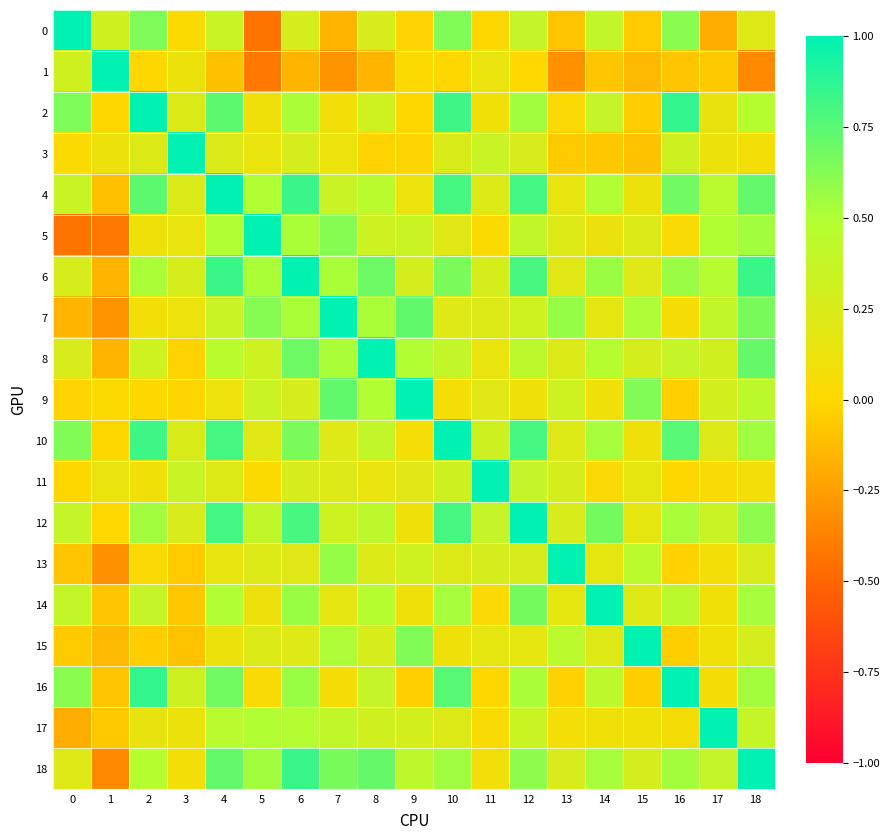

Reading left to right, what are all the values shown in this chart?

0: 0=1.0	1=0.3	2=0.6	3=0.0	4=0.4	5=-0.4	6=0.3	7=-0.2	8=0.3	9=-0.0	10=0.6	11=-0.0	12=0.4	13=-0.1	14=0.4	15=-0.1	16=0.6	17=-0.2	18=0.2
1: 0=0.3	1=1.0	2=-0.0	3=0.1	4=-0.1	5=-0.4	6=-0.2	7=-0.3	8=-0.2	9=0.0	10=-0.0	11=0.1	12=0.0	13=-0.3	14=-0.1	15=-0.1	16=-0.1	17=-0.1	18=-0.3
2: 0=0.6	1=-0.0	2=1.0	3=0.2	4=0.7	5=0.1	6=0.5	7=0.1	8=0.3	9=-0.0	10=0.8	11=0.1	12=0.5	13=0.0	14=0.4	15=-0.0	16=0.9	17=0.1	18=0.5
3: 0=0.0	1=0.1	2=0.2	3=1.0	4=0.2	5=0.1	6=0.3	7=0.1	8=-0.0	9=-0.0	10=0.2	11=0.4	12=0.3	13=-0.1	14=-0.1	15=-0.1	16=0.3	17=0.1	18=0.1
4: 0=0.4	1=-0.1	2=0.7	3=0.2	4=1.0	5=0.5	6=0.8	7=0.4	8=0.4	9=0.1	10=0.8	11=0.2	12=0.8	13=0.2	14=0.5	15=0.1	16=0.7	17=0.4	18=0.7
5: 0=-0.4	1=-0.4	2=0.1	3=0.1	4=0.5	5=1.0	6=0.5	7=0.6	8=0.3	9=0.3	10=0.2	11=0.0	12=0.4	13=0.2	14=0.1	15=0.2	16=0.0	17=0.5	18=0.5
6: 0=0.3	1=-0.2	2=0.5	3=0.3	4=0.8	5=0.5	6=1.0	7=0.5	8=0.7	9=0.3	10=0.7	11=0.3	12=0.8	13=0.2	14=0.6	15=0.2	16=0.6	17=0.5	18=0.8
7: 0=-0.2	1=-0.3	2=0.1	3=0.1	4=0.4	5=0.6	6=0.5	7=1.0	8=0.5	9=0.7	10=0.2	11=0.2	12=0.3	13=0.6	14=0.2	15=0.5	16=0.1	17=0.4	18=0.7
8: 0=0.3	1=-0.2	2=0.3	3=-0.0	4=0.4	5=0.3	6=0.7	7=0.5	8=1.0	9=0.5	10=0.4	11=0.1	12=0.4	13=0.2	14=0.5	15=0.3	16=0.4	17=0.3	18=0.7
9: 0=-0.0	1=0.0	2=-0.0	3=-0.0	4=0.1	5=0.3	6=0.3	7=0.7	8=0.5	9=1.0	10=0.1	11=0.2	12=0.1	13=0.3	14=0.1	15=0.6	16=-0.0	17=0.3	18=0.4
10: 0=0.6	1=-0.0	2=0.8	3=0.2	4=0.8	5=0.2	6=0.7	7=0.2	8=0.4	9=0.1	10=1.0	11=0.3	12=0.8	13=0.2	14=0.5	15=0.1	16=0.8	17=0.2	18=0.5
11: 0=-0.0	1=0.1	2=0.1	3=0.4	4=0.2	5=0.0	6=0.3	7=0.2	8=0.1	9=0.2	10=0.3	11=1.0	12=0.4	13=0.3	14=0.0	15=0.2	16=-0.0	17=0.0	18=0.1
12: 0=0.4	1=0.0	2=0.5	3=0.3	4=0.8	5=0.4	6=0.8	7=0.3	8=0.4	9=0.1	10=0.8	11=0.4	12=1.0	13=0.3	14=0.7	15=0.2	16=0.5	17=0.4	18=0.6
13: 0=-0.1	1=-0.3	2=0.0	3=-0.1	4=0.2	5=0.2	6=0.2	7=0.6	8=0.2	9=0.3	10=0.2	11=0.3	12=0.3	13=1.0	14=0.2	15=0.4	16=-0.0	17=0.1	18=0.3
14: 0=0.4	1=-0.1	2=0.4	3=-0.1	4=0.5	5=0.1	6=0.6	7=0.2	8=0.5	9=0.1	10=0.5	11=0.0	12=0.7	13=0.2	14=1.0	15=0.2	16=0.4	17=0.1	18=0.5
15: 0=-0.1	1=-0.1	2=-0.0	3=-0.1	4=0.1	5=0.2	6=0.2	7=0.5	8=0.3	9=0.6	10=0.1	11=0.2	12=0.2	13=0.4	14=0.2	15=1.0	16=-0.0	17=0.1	18=0.3
16: 0=0.6	1=-0.1	2=0.9	3=0.3	4=0.7	5=0.0	6=0.6	7=0.1	8=0.4	9=-0.0	10=0.8	11=-0.0	12=0.5	13=-0.0	14=0.4	15=-0.0	16=1.0	17=0.1	18=0.5
17: 0=-0.2	1=-0.1	2=0.1	3=0.1	4=0.4	5=0.5	6=0.5	7=0.4	8=0.3	9=0.3	10=0.2	11=0.0	12=0.4	13=0.1	14=0.1	15=0.1	16=0.1	17=1.0	18=0.4
18: 0=0.2	1=-0.3	2=0.5	3=0.1	4=0.7	5=0.5	6=0.8	7=0.7	8=0.7	9=0.4	10=0.5	11=0.1	12=0.6	13=0.3	14=0.5	15=0.3	16=0.5	17=0.4	18=1.0